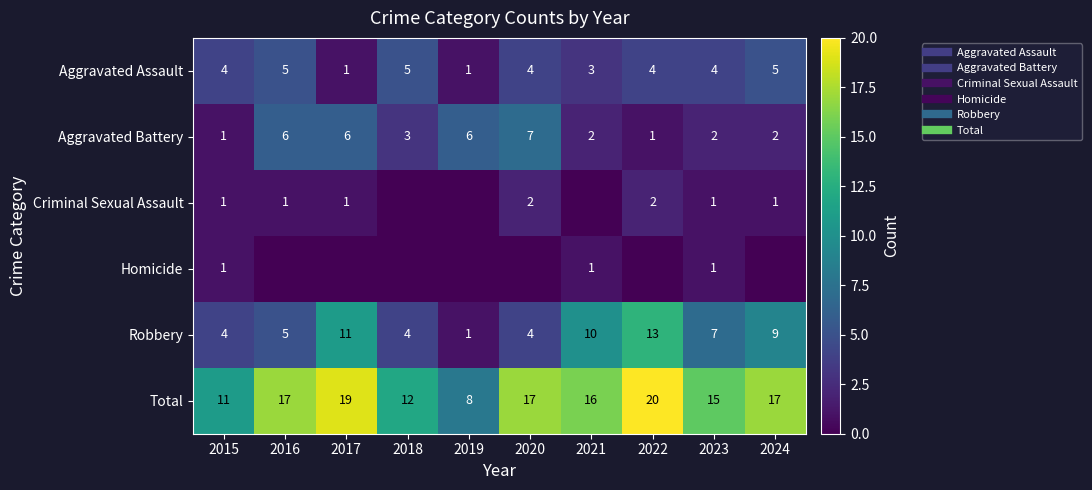

Which category has the highest value across all series?

2022